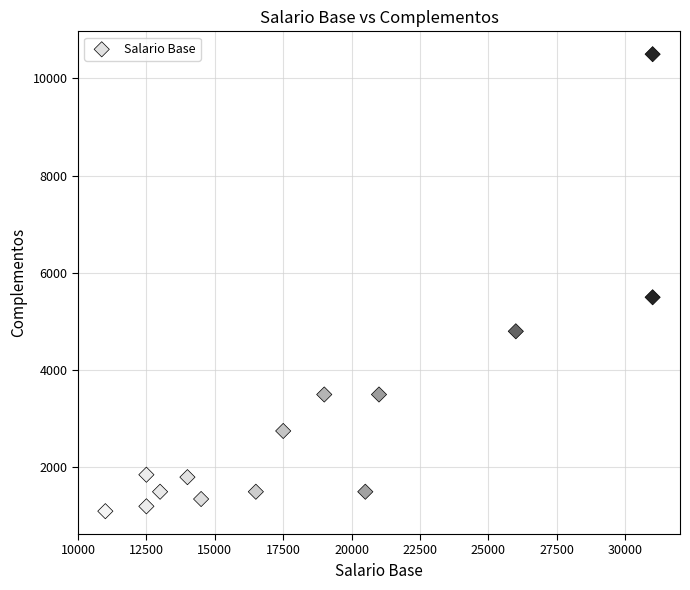

What is the range of X values (max minus min)?

20000